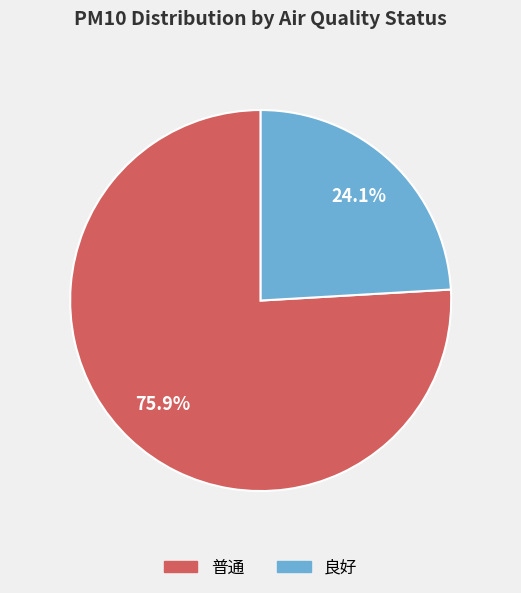

Is there a majority slice in this chart?

Yes